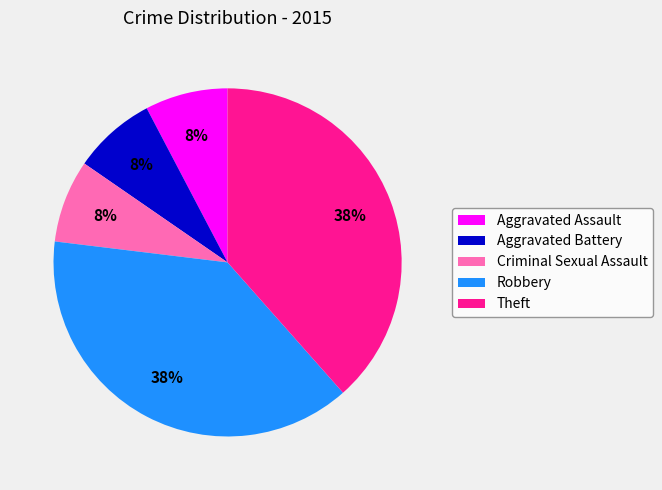

Is the sum of Theft and Aggravated Battery greater than half?

No